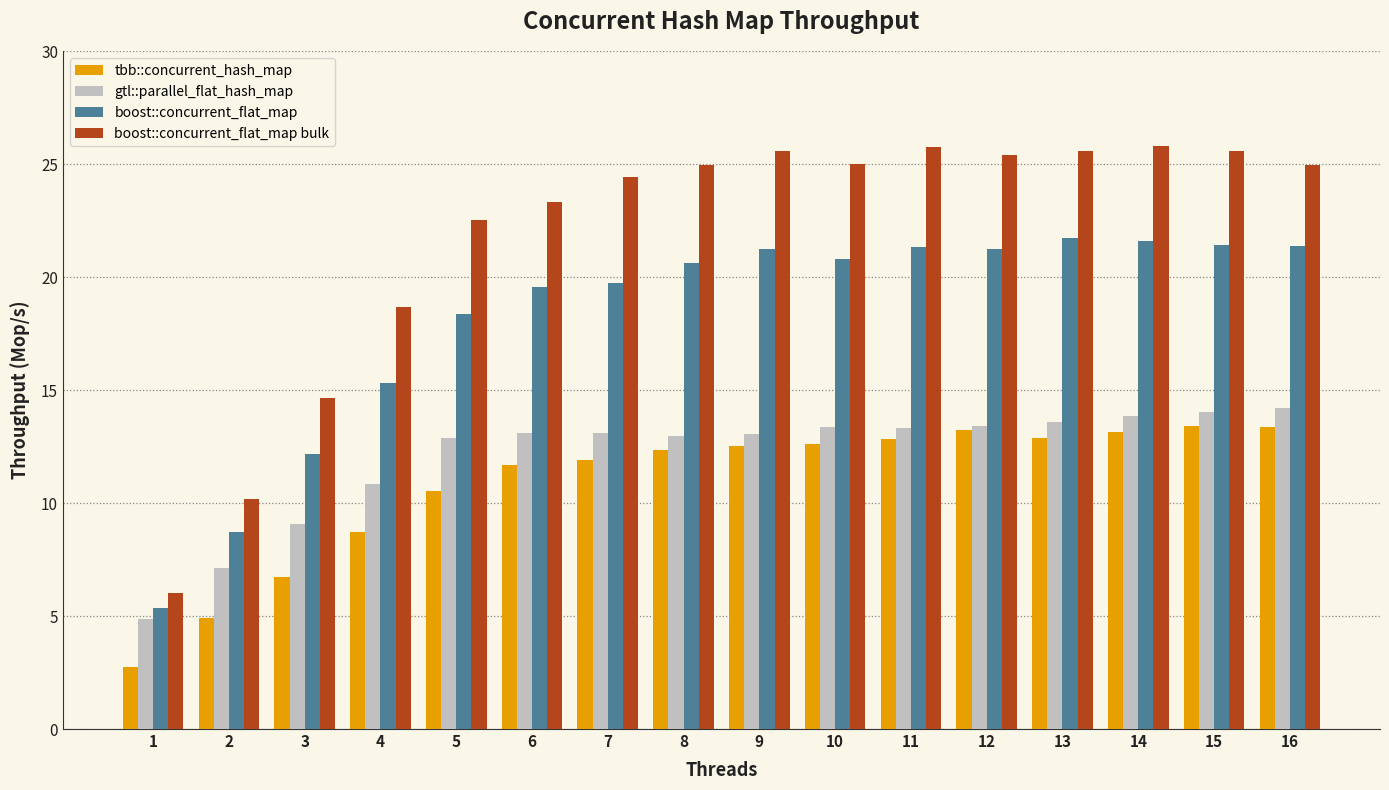

What is the sum of all gtl::parallel_flat_hash_map values?

192.9